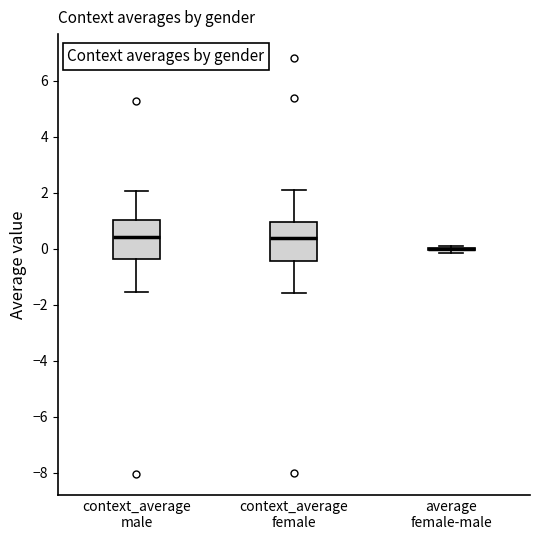

Reading left to right, transcribe this box plot: for each box, give where its median line is, the range the box spans, and where its two whiskers end, as read against the y-axis. The values are not printed on the chart, so give them approximately, as read against the axis.

context_average male: median 0.4, box -0.4 to 1.0, whiskers -1.6 to 2.0
context_average female: median 0.4, box -0.4 to 1.0, whiskers -1.6 to 2.0
average female-male: box collapsed to a line at 0.0, whiskers -0.2 to 0.2